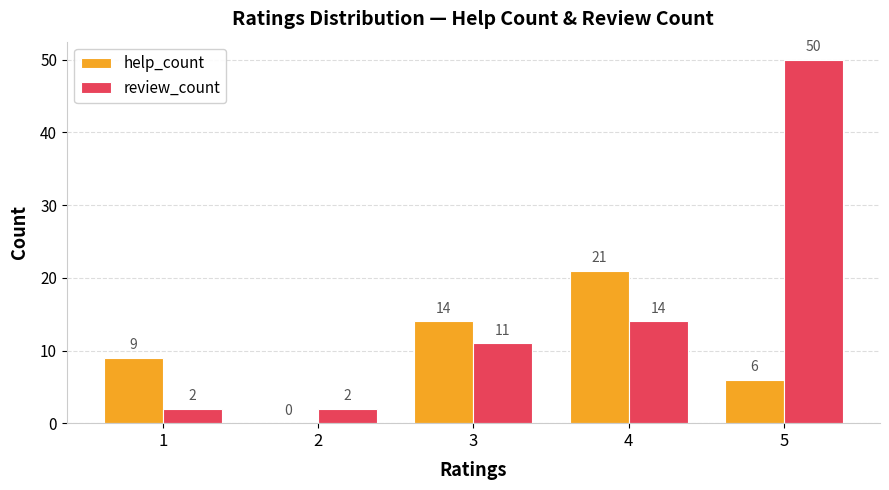

Are the bars grouped side by side (vs. stacked)?

Yes